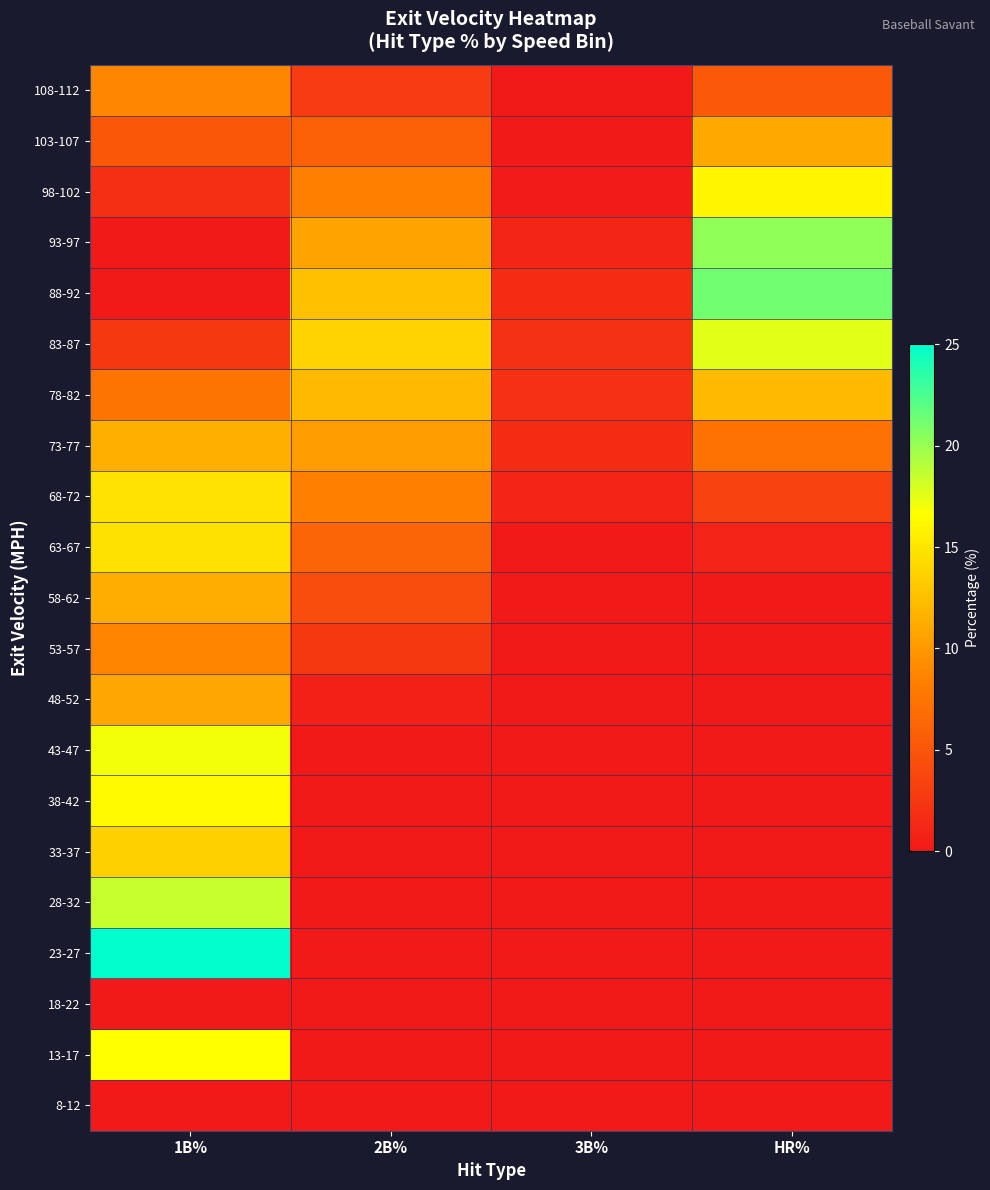

Reading left to right, extract all data points from this chart.

8-12: 1B%=0.0	2B%=0.0	3B%=0.0	HR%=0.0
13-17: 1B%=16.7	2B%=0.0	3B%=0.0	HR%=0.0
18-22: 1B%=0.0	2B%=0.0	3B%=0.0	HR%=0.0
23-27: 1B%=25.0	2B%=0.0	3B%=0.0	HR%=0.0
28-32: 1B%=18.5	2B%=0.0	3B%=0.0	HR%=0.0
33-37: 1B%=13.6	2B%=0.0	3B%=0.0	HR%=0.0
38-42: 1B%=16.3	2B%=0.0	3B%=0.0	HR%=0.0
43-47: 1B%=17.0	2B%=0.0	3B%=0.0	HR%=0.0
48-52: 1B%=10.9	2B%=0.6	3B%=0.0	HR%=0.0
53-57: 1B%=8.8	2B%=2.6	3B%=0.0	HR%=0.0
58-62: 1B%=11.3	2B%=4.2	3B%=0.0	HR%=0.0
63-67: 1B%=14.7	2B%=6.2	3B%=0.0	HR%=0.8
68-72: 1B%=14.9	2B%=8.4	3B%=1.0	HR%=3.2
73-77: 1B%=11.5	2B%=10.2	3B%=1.6	HR%=7.3
78-82: 1B%=7.5	2B%=12.1	3B%=1.9	HR%=12.1
83-87: 1B%=2.5	2B%=13.7	3B%=2.0	HR%=17.6
88-92: 1B%=-1.4	2B%=12.6	3B%=1.6	HR%=21.2
93-97: 1B%=-1.5	2B%=10.7	3B%=1.1	HR%=20.2
98-102: 1B%=1.8	2B%=8.3	3B%=0.2	HR%=16.1
103-107: 1B%=5.1	2B%=5.9	3B%=0.0	HR%=11.0
108-112: 1B%=8.8	2B%=2.9	3B%=0.0	HR%=5.2